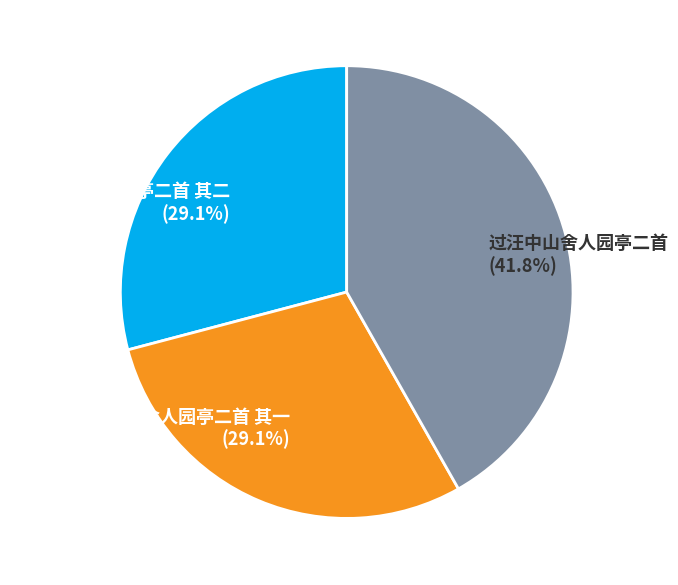

What is the largest slice in the pie chart?

过汪中山舍人园亭二首 (41.8%)